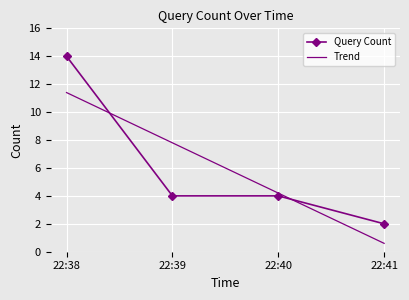

List the series in order of their peak value, highest first.

Query Count, Trend